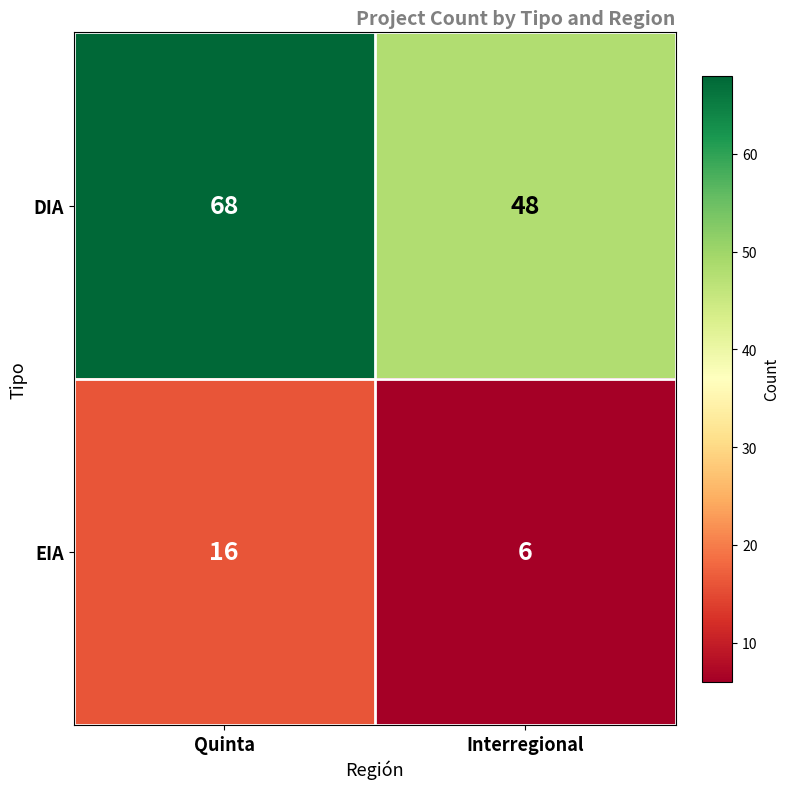

What is the sum of the DIA values at Quinta and Interregional?

116